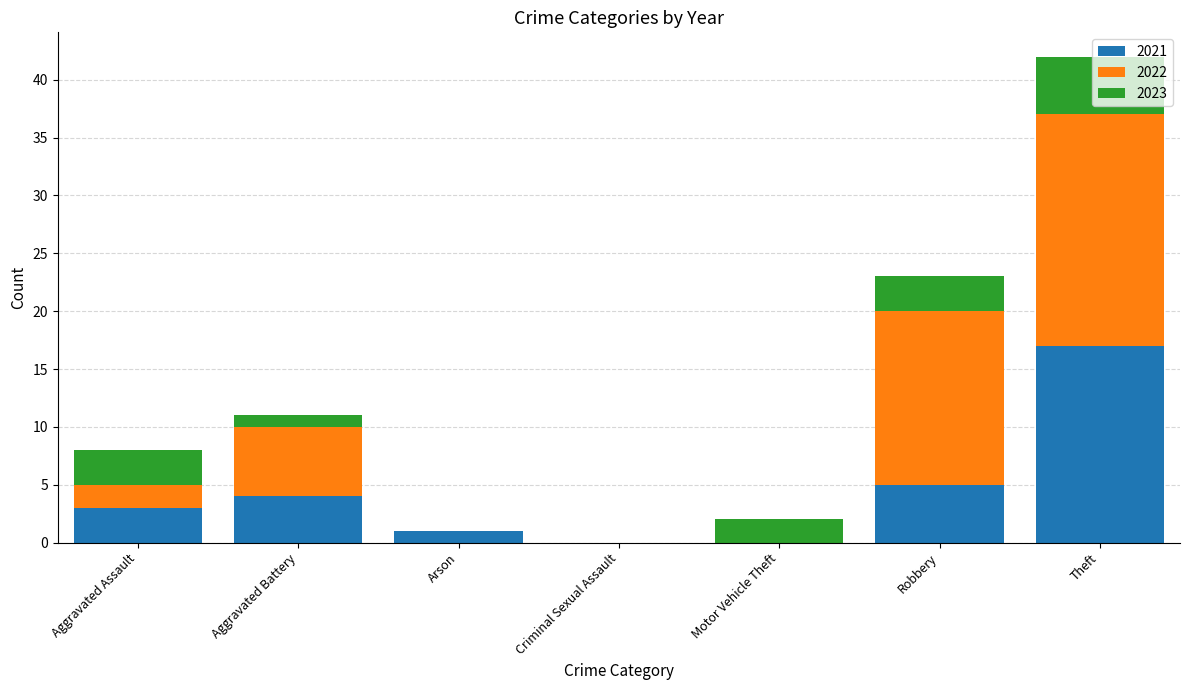

What is the sum of all 2021 values?

30